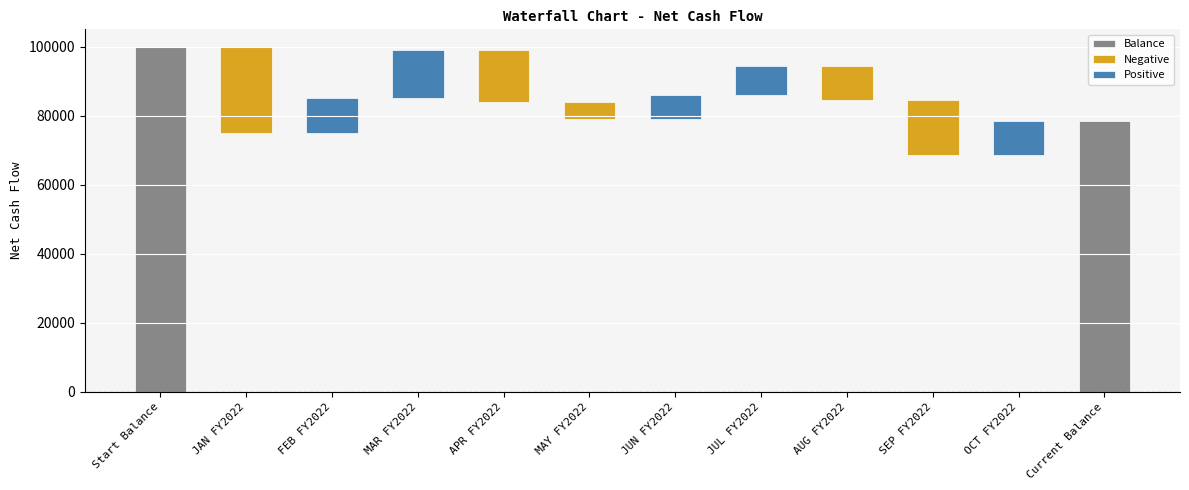

List the labels in order of value, largest first.

Start Balance, Current Balance, MAR FY2022, FEB FY2022, OCT FY2022, JUL FY2022, JUN FY2022, MAY FY2022, AUG FY2022, APR FY2022, SEP FY2022, JAN FY2022